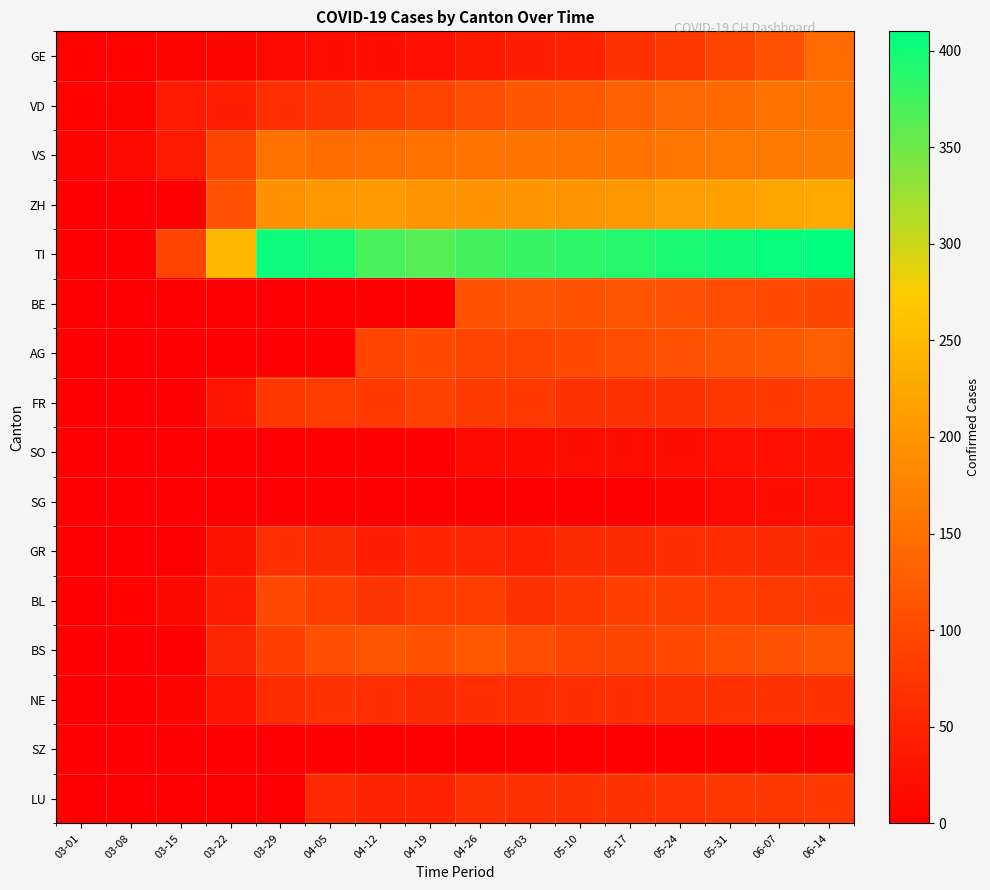

At which category does the chart reach its peak across all series?

06-14